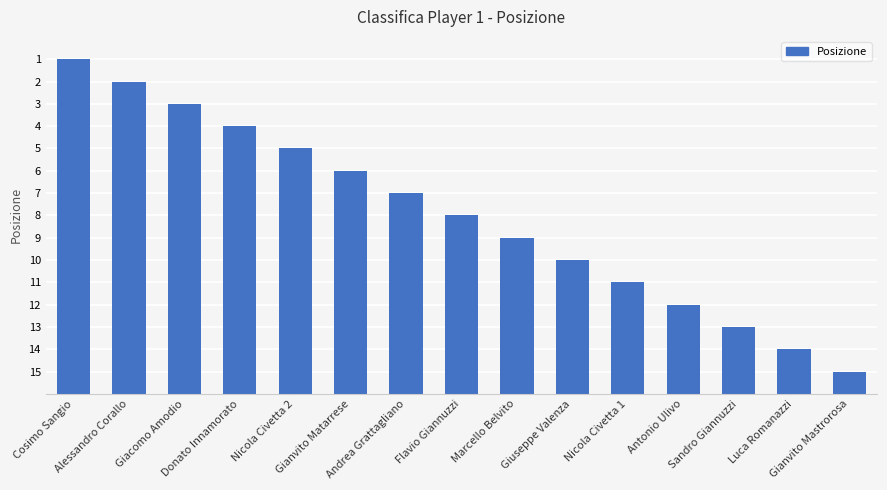

Does the chart contain any negative values?

No